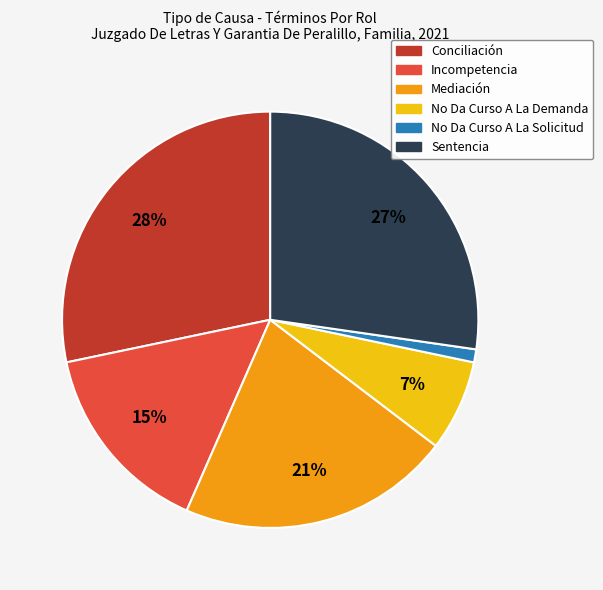

What is the largest slice in the pie chart?

Conciliación